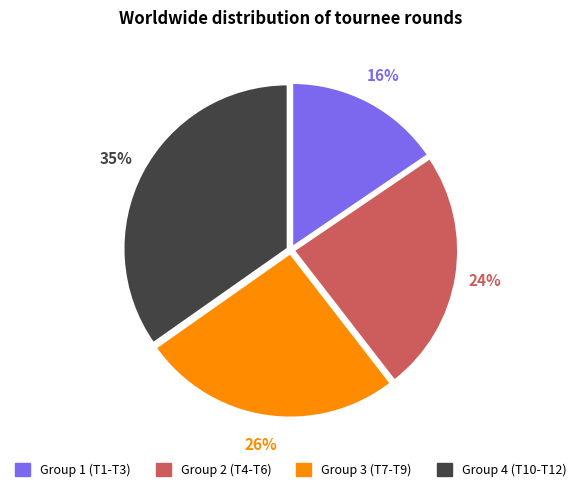

To the nearest percent, what is the difference between the Group 2 (T4-T6) and Group 4 (T10-T12) slice percentages?

11%